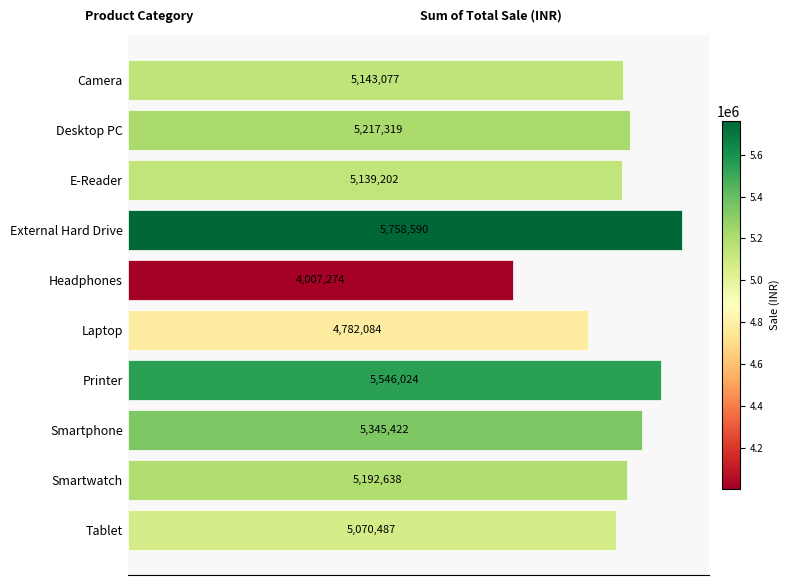

How many data points are less than 5192638?

5